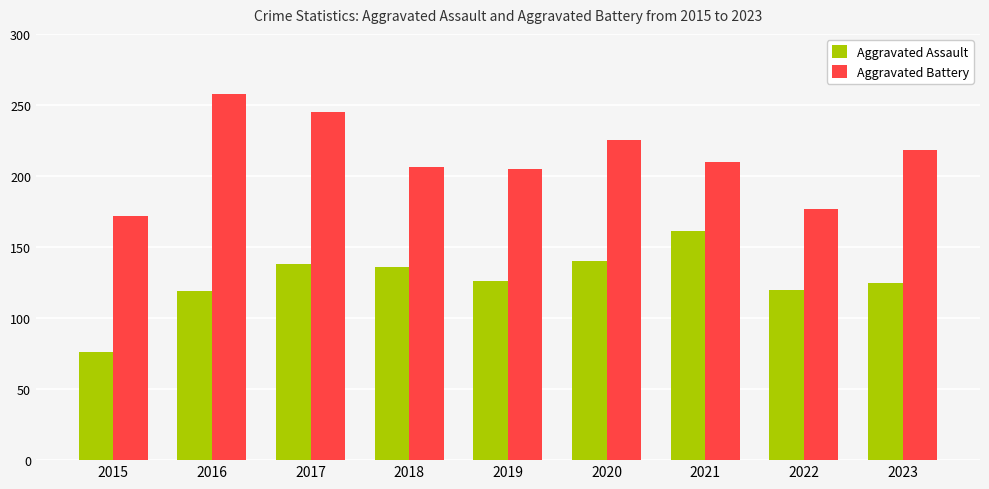

At which category is the sum across all series the highest?

2017